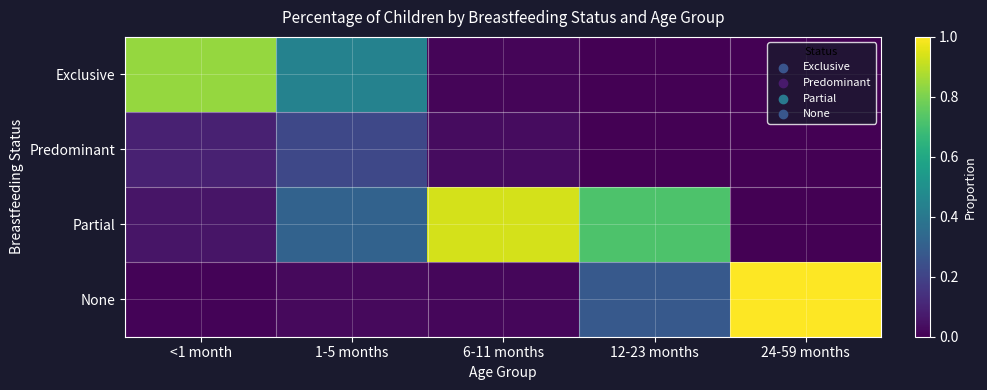

At how many categories does at least one series exceed 0?

5